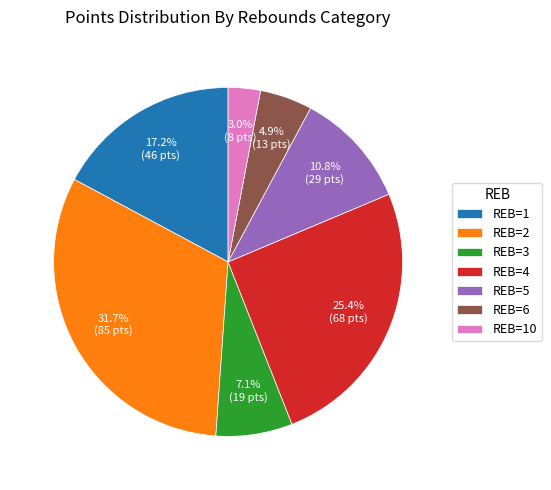

Approximately how many times larger is the value at REB=5 compared to REB=4?

0.4